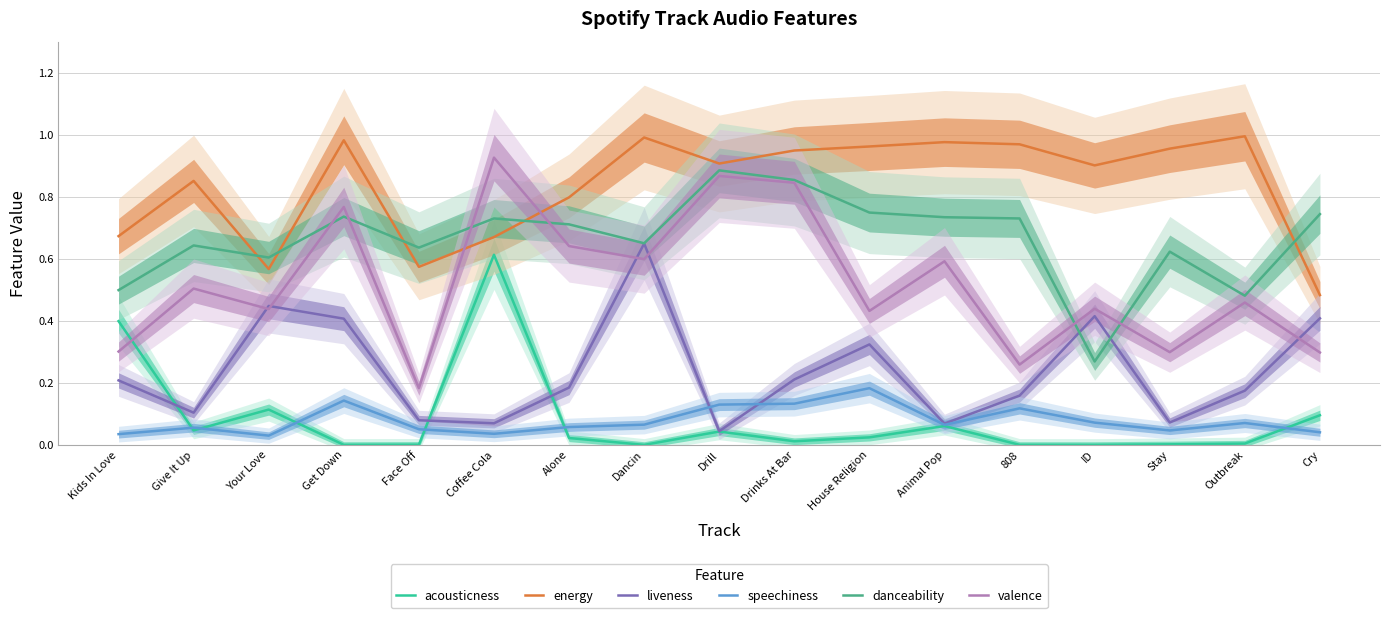

List the labels in order of danceability value, largest first.

Drill, Drinks At Bar, House Religion, Cry, Get Down, Animal Pop, Coffee Cola, 808, Alone, Dancin, Give It Up, Face Off, Stay, Your Love, Kids In Love, Outbreak, ID